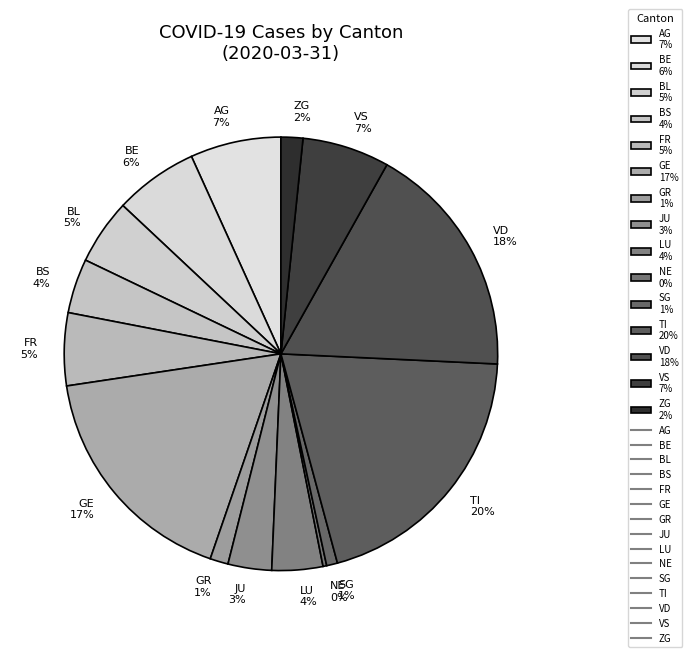

Do VD 18% and BS 4% together represent more than half of the pie?

No